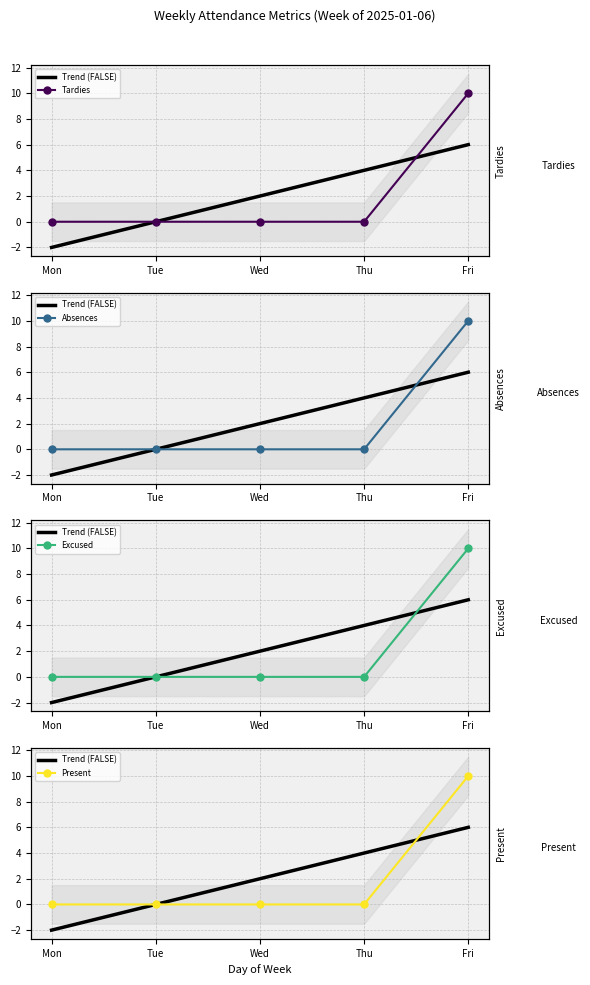

Reading right to left, transcribe all the data shown in this chart.

Trend (FALSE): 6.0	4.0	2.0	0.0	-2.0
Tardies: 10.0	0.0	0.0	0.0	0.0
Absences: 10.0	0.0	0.0	0.0	0.0
Excused: 10.0	0.0	0.0	0.0	0.0
Present: 10.0	0.0	0.0	0.0	0.0